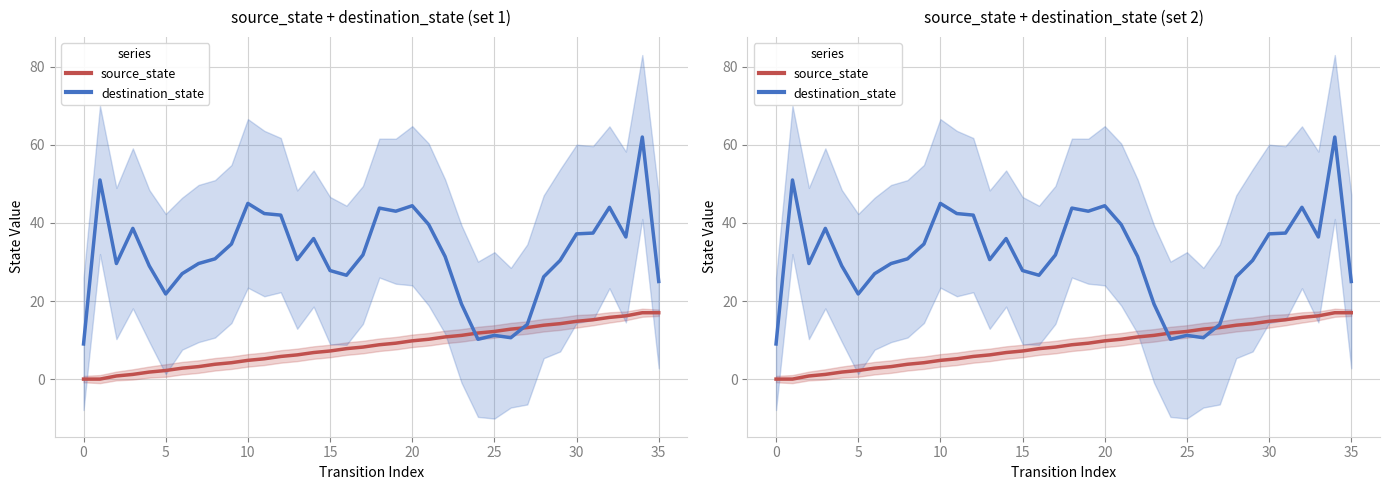

Which category has the highest value in the source_state series?

34